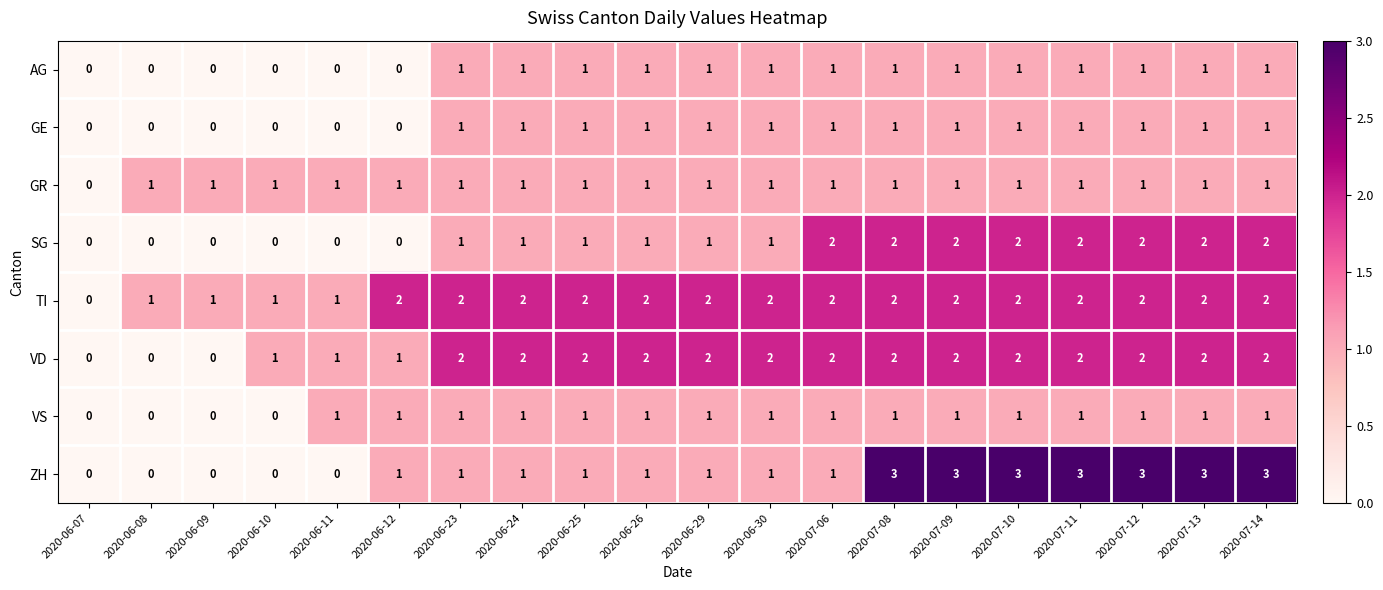

What is the maximum value shown in the chart?

3